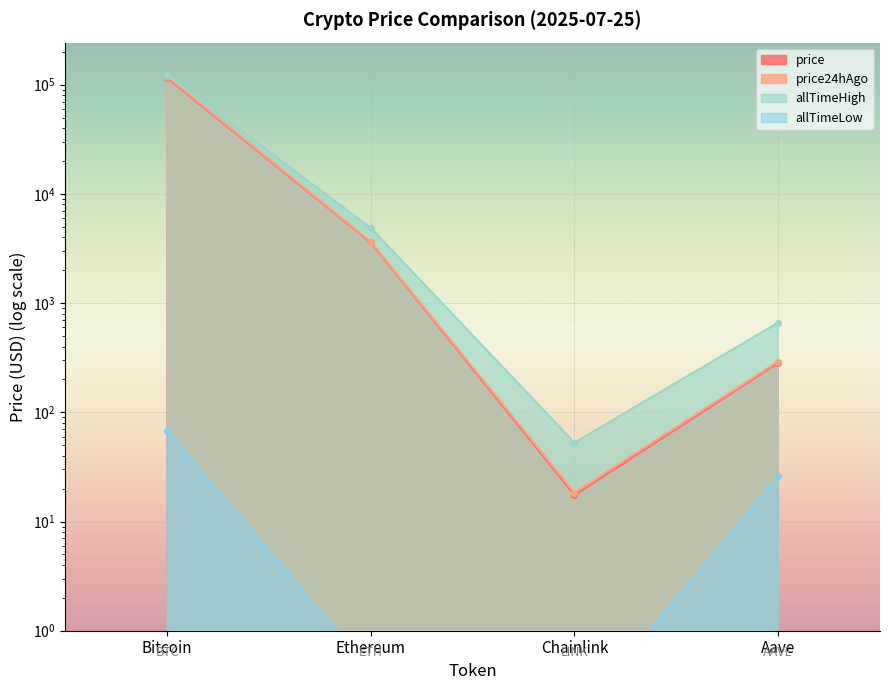

What is the sum of all price24hAgo values?

122813.2